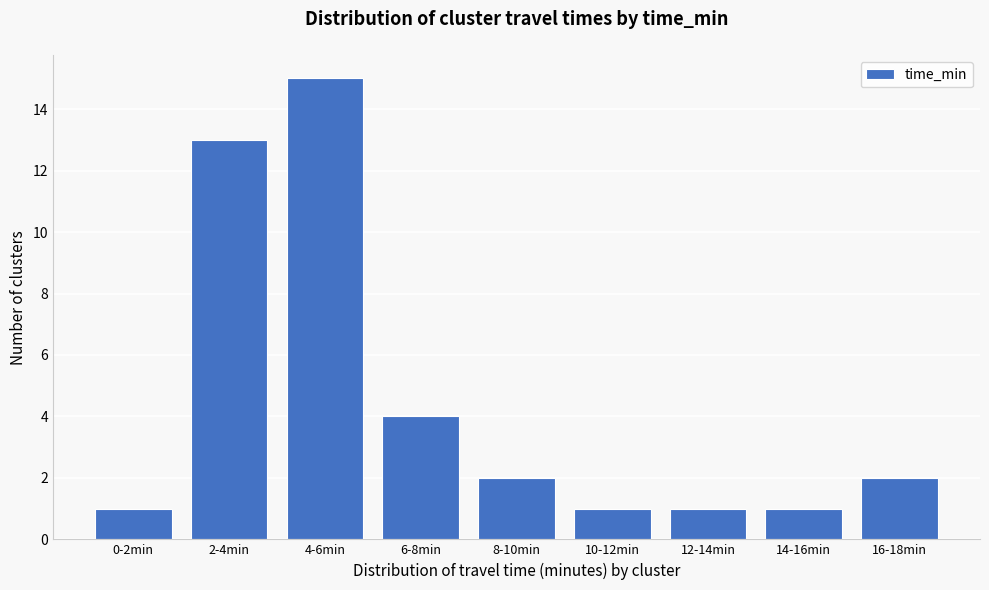

Reading left to right, list all the values displayed in this chart.

1	13	15	4	2	1	1	1	2